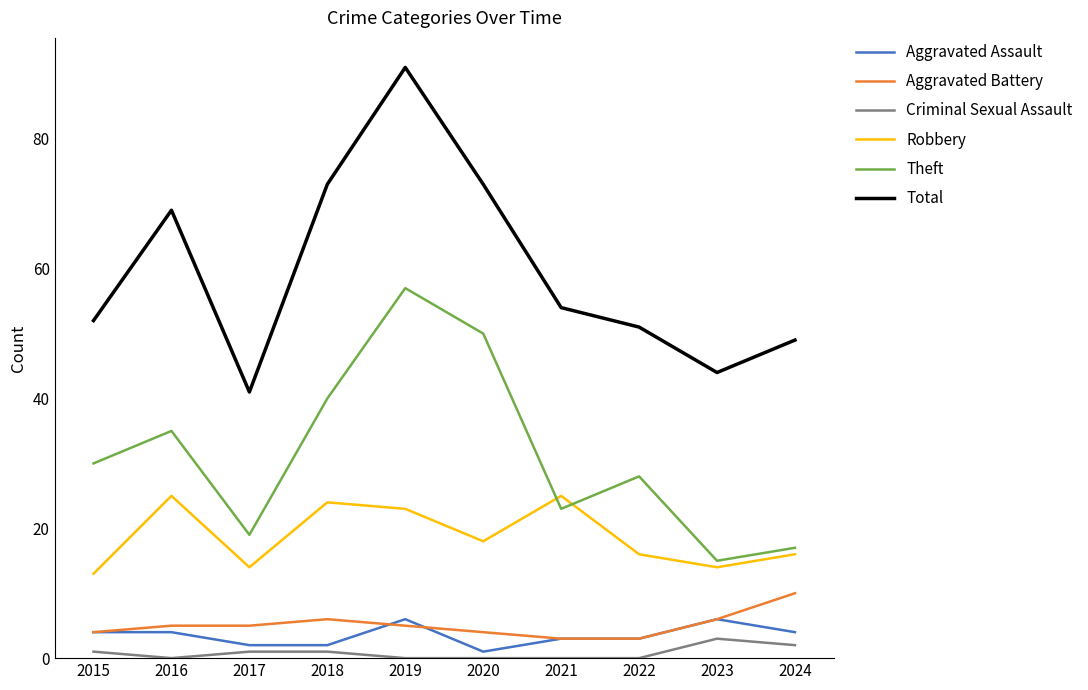

Which series has the largest total across all categories?

Total